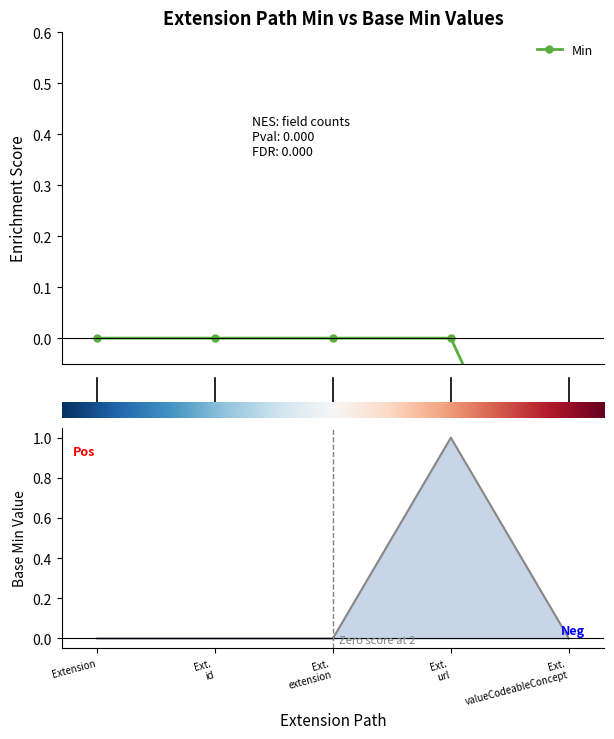

How many points are higher than both their immediate neighbors (excluding endpoints)?

1